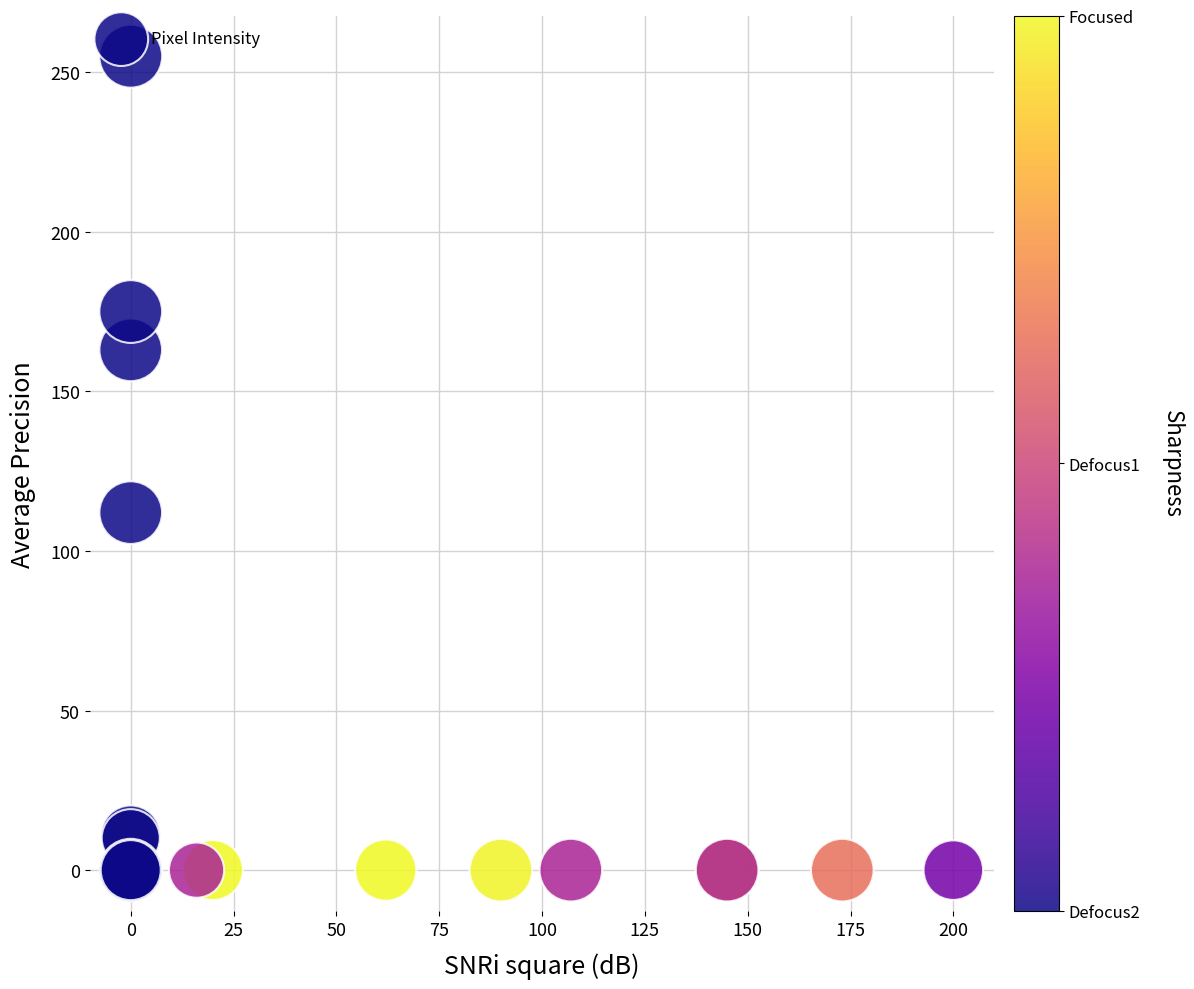

What Y value in the scatter plot is closest to 127?

112